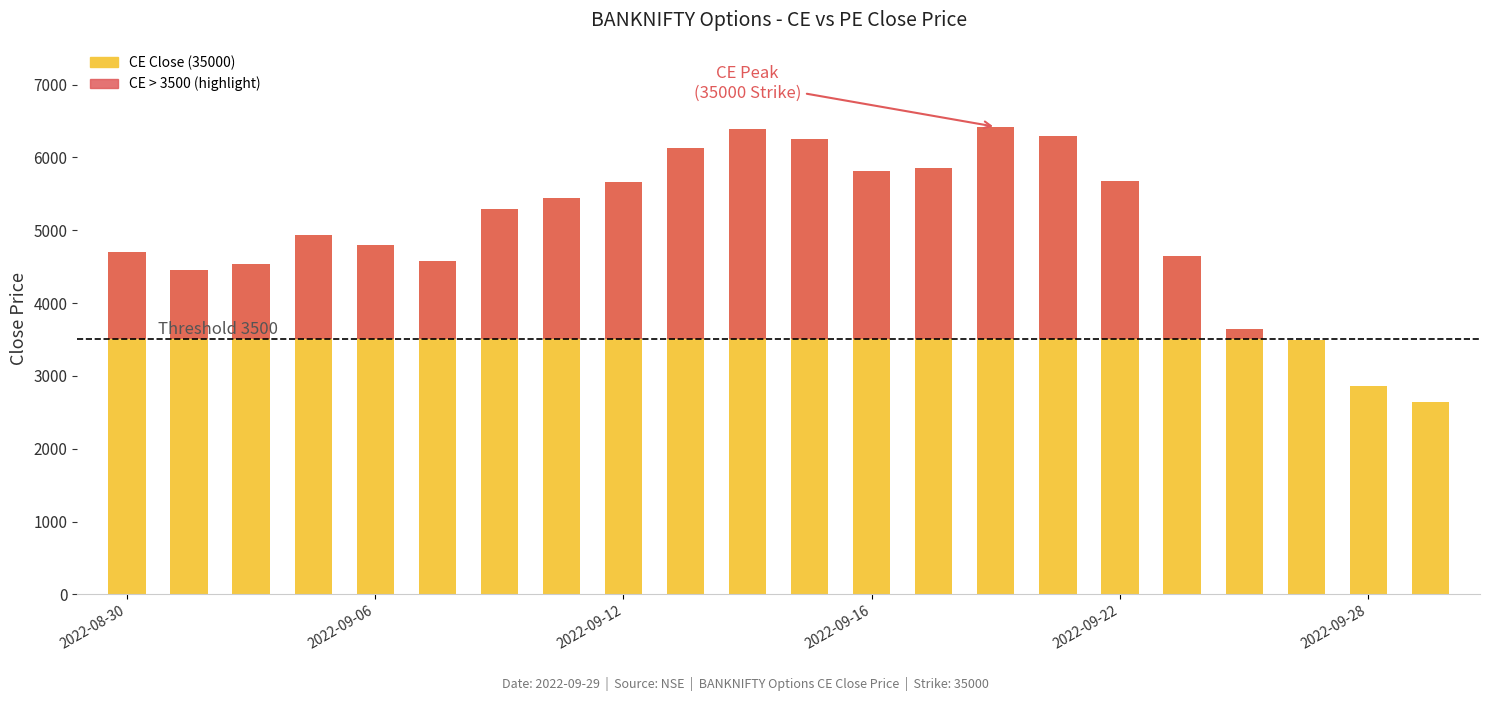

What value does the CE Close series have at 2022-09-22?

5674.2